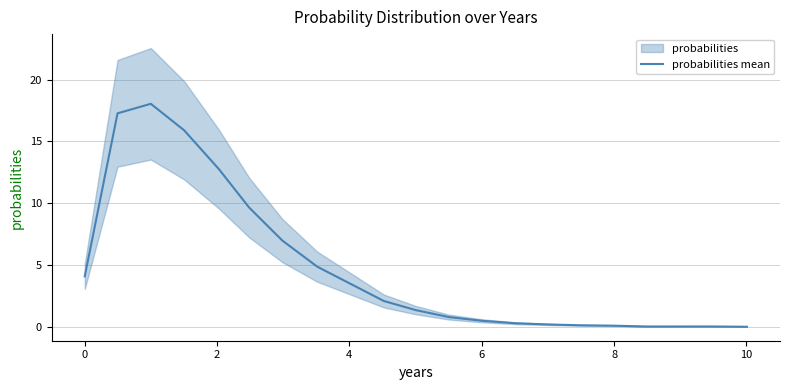

What is the maximum value for probabilities mean?

18.0